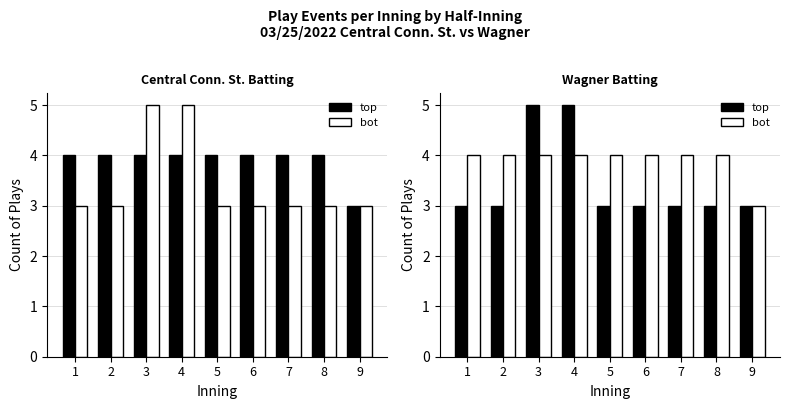

List the labels in order of bot value, smallest first.

9, 1, 2, 3, 4, 5, 6, 7, 8